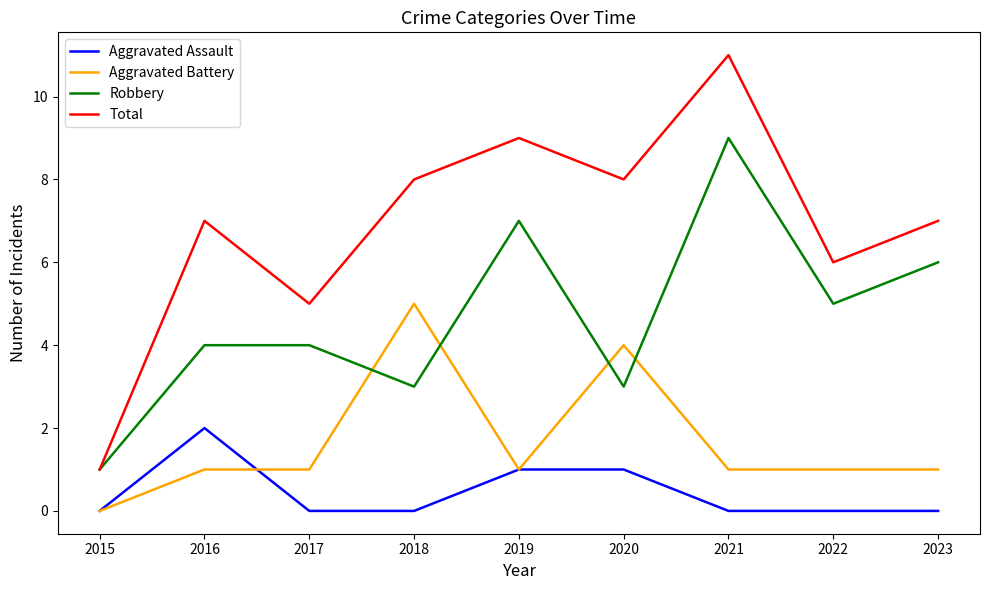

How many distinct data groups are displayed?

4